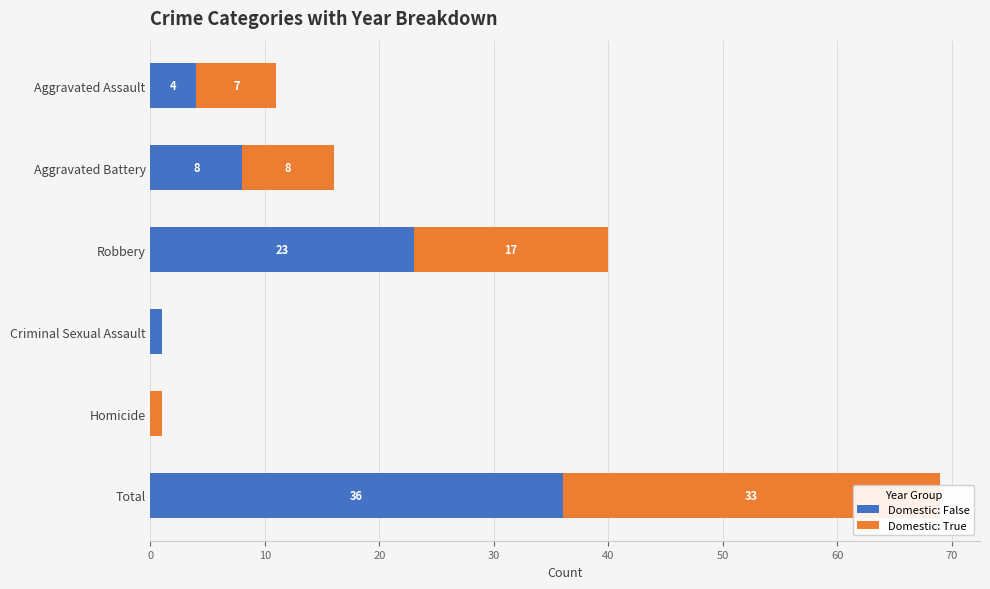

What is the value of the Domestic: True bar at the 3rd from the left?

17